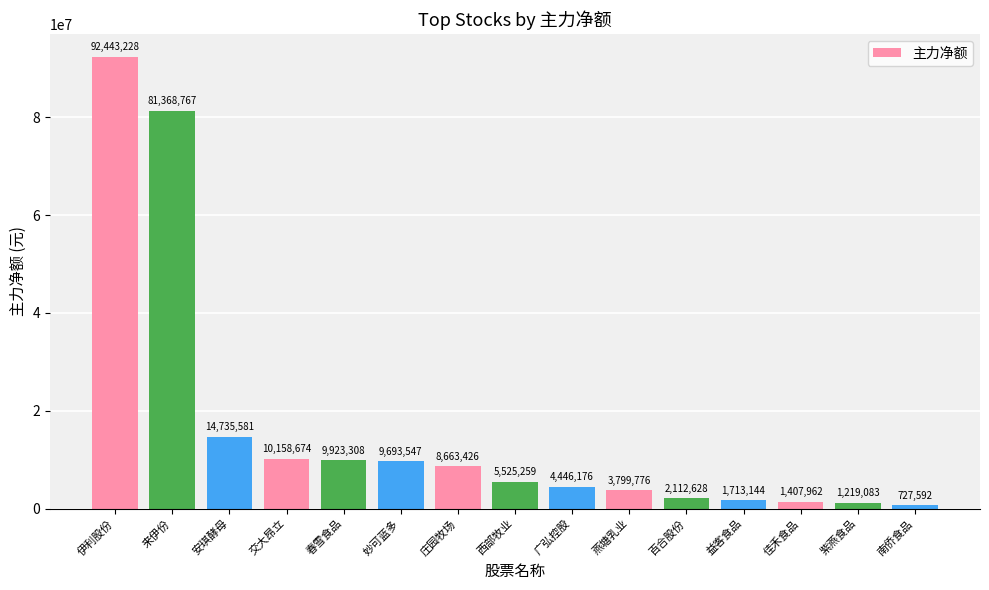

Is it true that the value at 交大昂立 is 15662151?

False